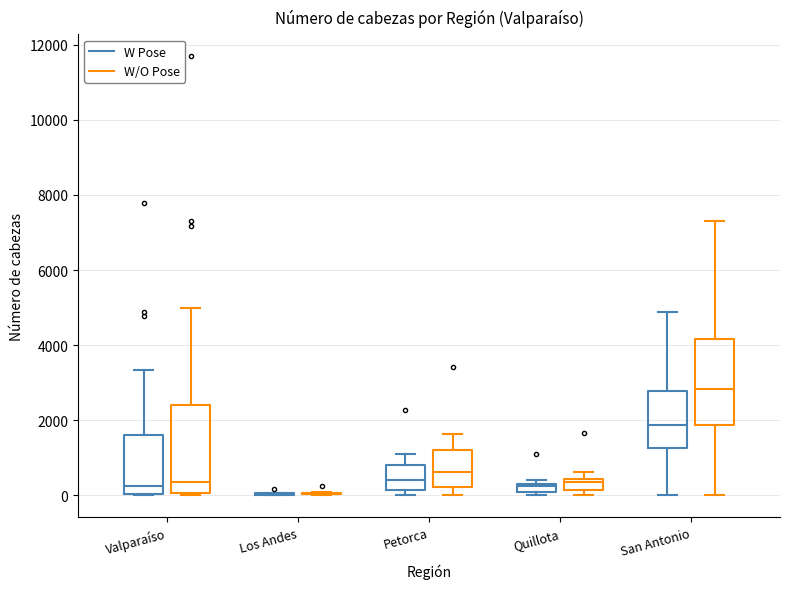

Where is the lower edge of the box for Quillota (W Pose) on the y-axis? The values are not printed on the chart, so give them approximately, as read against the axis.

0